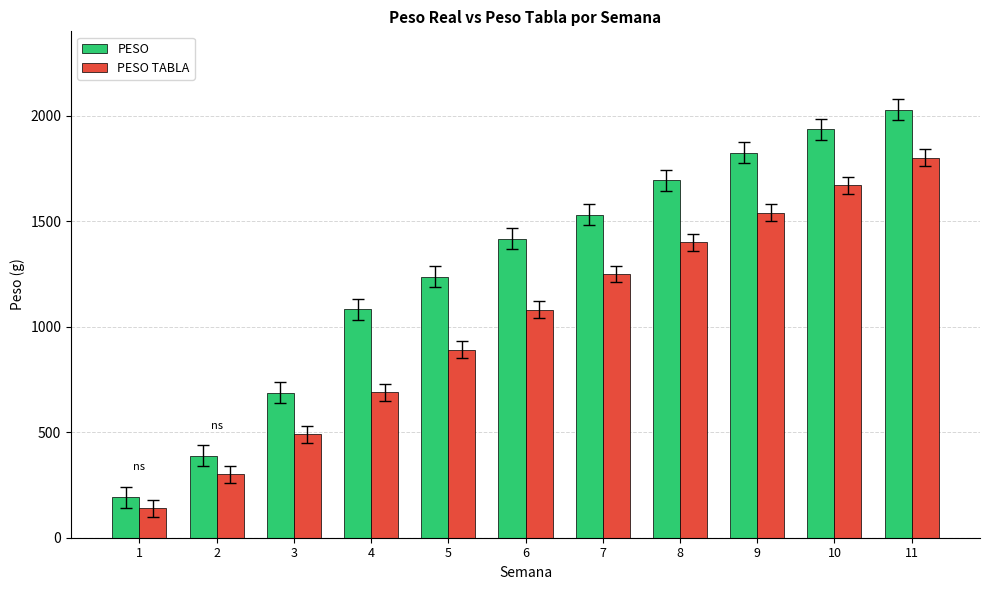

What is the value of the PESO TABLA bar at the 11th from the left?

1800.0